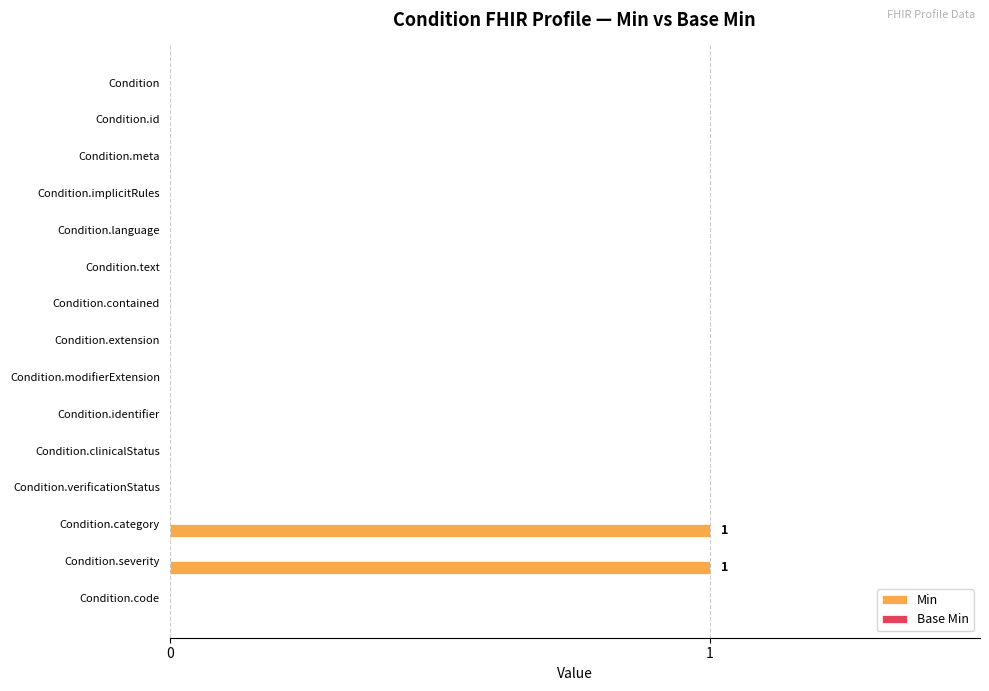

The chart shows a value of -1 at Condition.text. True or false?

False